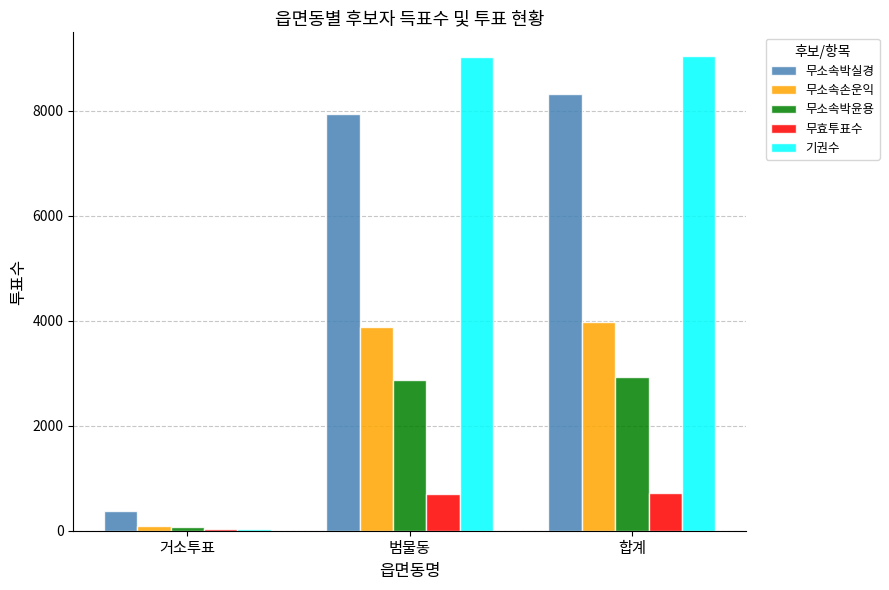

What is the sum of all 무소속박실경 values?

16658